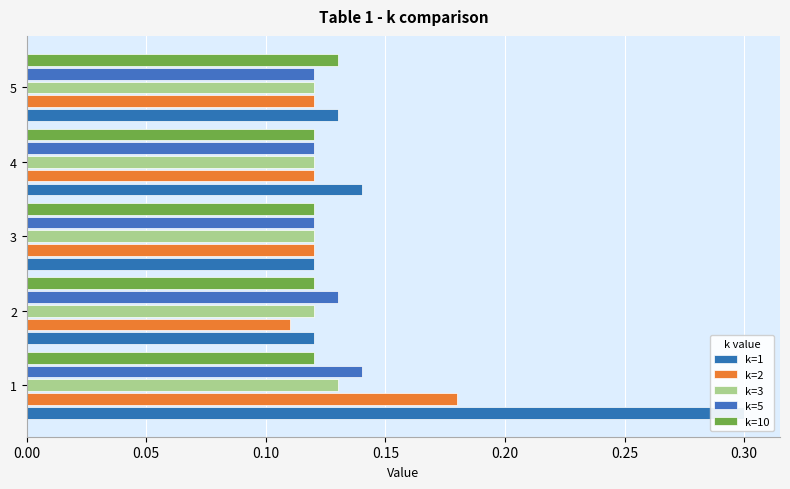

What is the value of the k=5 bar at the 3rd from the left?

0.1